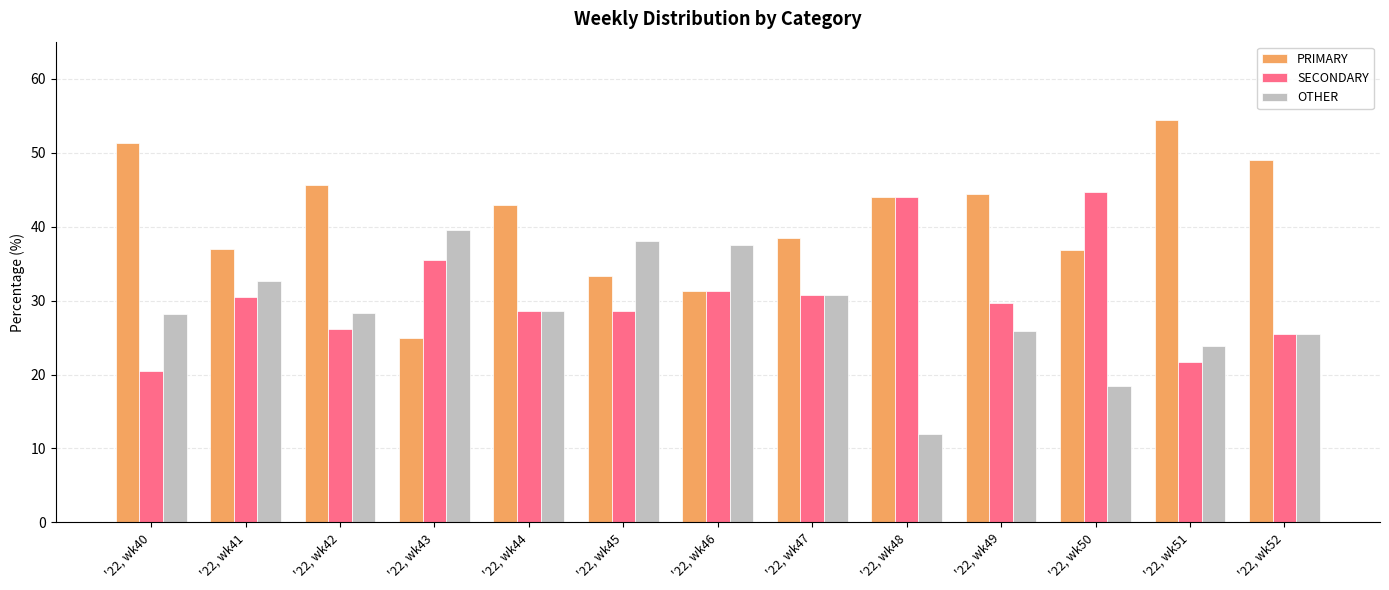

At which label does PRIMARY first exceed 42?

'22, wk40